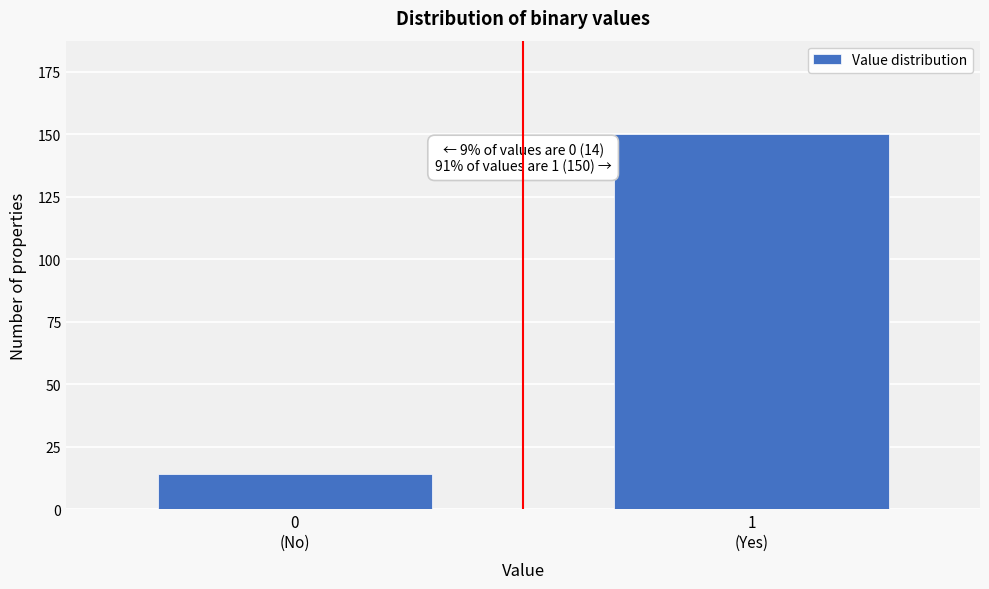

Reading right to left, what are all the values shown in this chart?

150	14